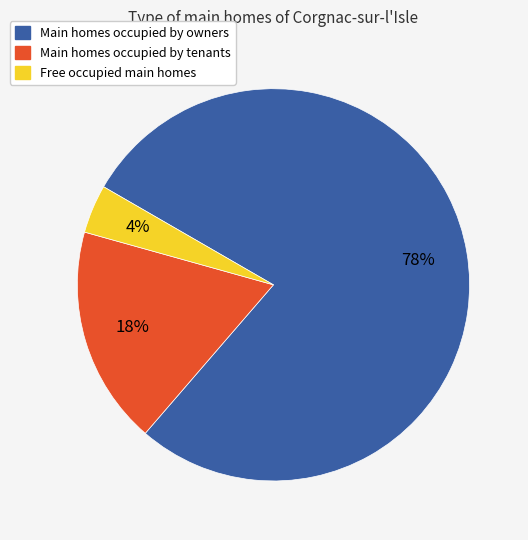

To the nearest percent, what is the average slice percentage?

33%